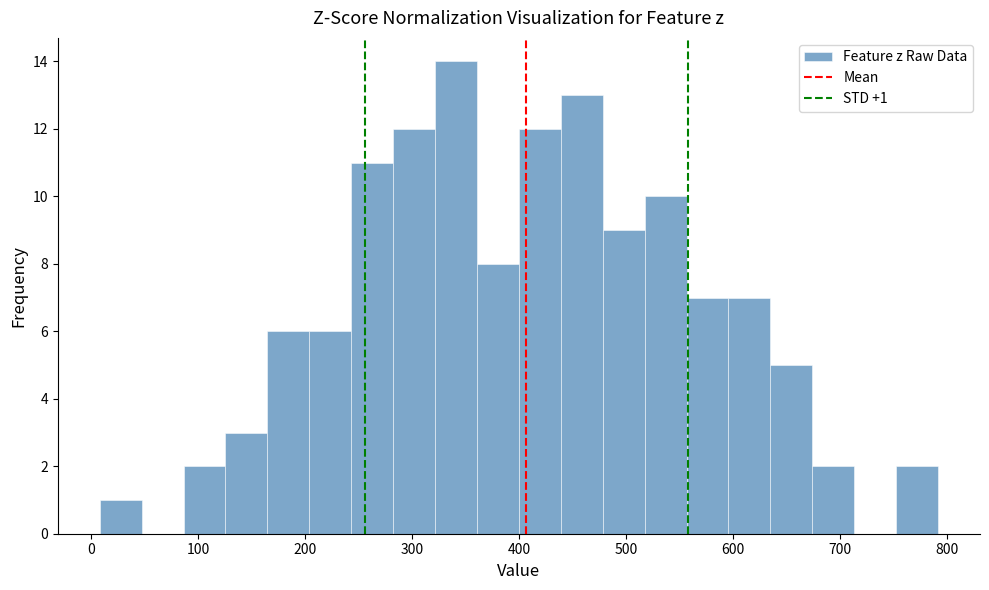

Around what value on the x-axis is the tallest bar? Give the approximate position of its centre, as read against the axis.

340